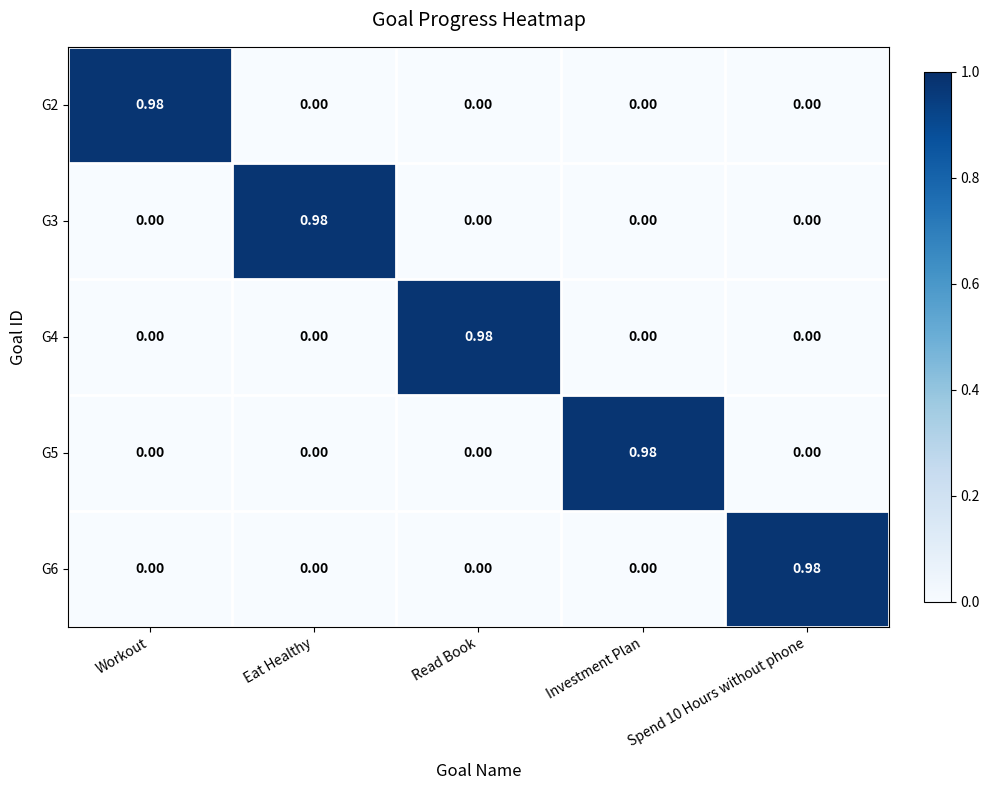

Is the value of G5 at Investment Plan greater than the value of G3 at Workout?

Yes